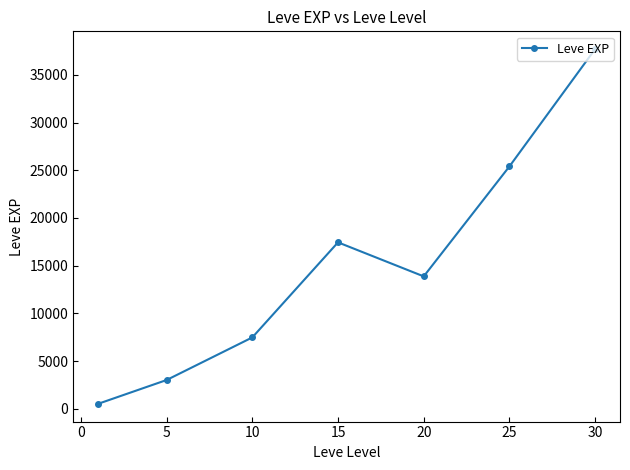

How many data points are less than 13876?

3